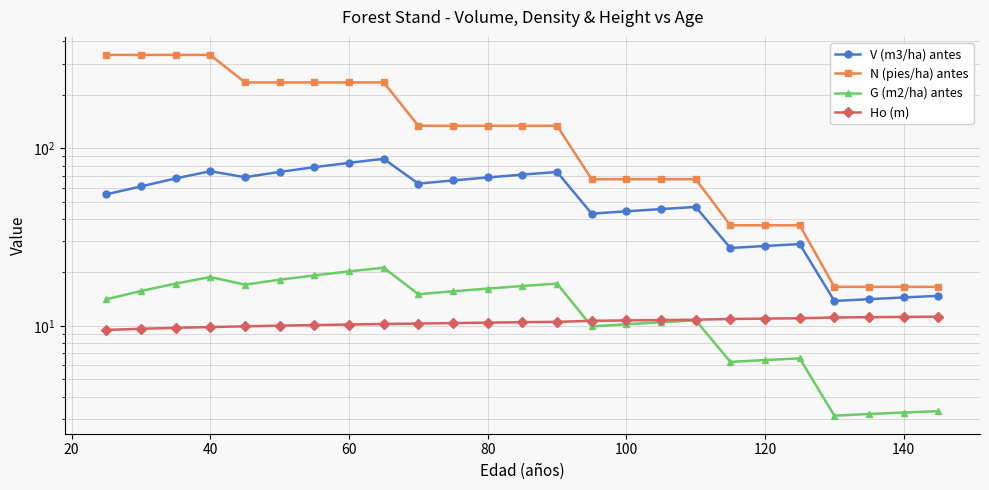

What is the difference between the second highest and second lowest values in the V (m3/ha) antes series?

68.8